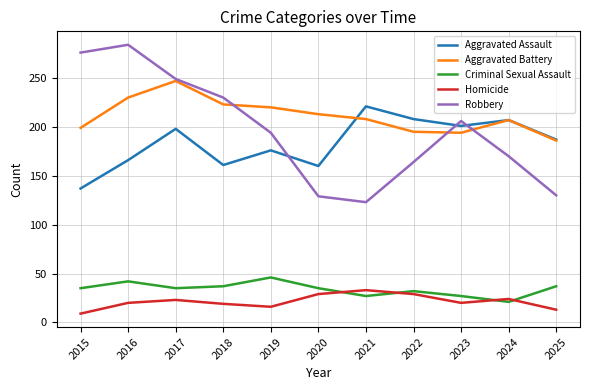

What is the difference between the maximum and minimum values in the Criminal Sexual Assault series?

25